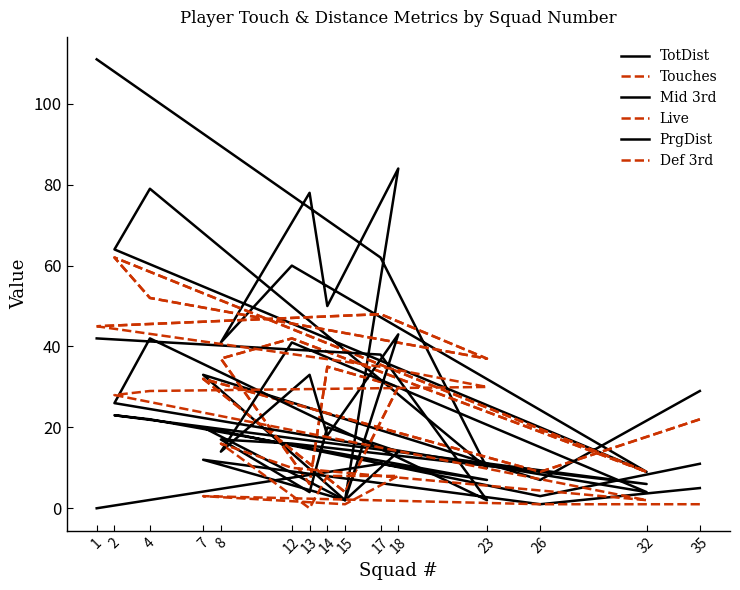

Reading left to right, what are all the values shown in this chart?

TotDist: 29	7	33	2	84	50	78	41	60	9	64	79	10	62	111
Touches: 22	9	32	4	30	35	6	37	42	9	62	52	37	48	45
Mid 3rd: 11	3	20	2	14	20	4	17	16	6	23	22	7	11	0
Live: 22	9	32	4	30	35	6	37	42	9	62	52	37	48	45
PrgDist: 5	1	12	2	43	18	33	14	41	4	26	42	2	38	42
Def 3rd: 1	1	3	1	8	8	0	16	10	2	28	29	30	35	45